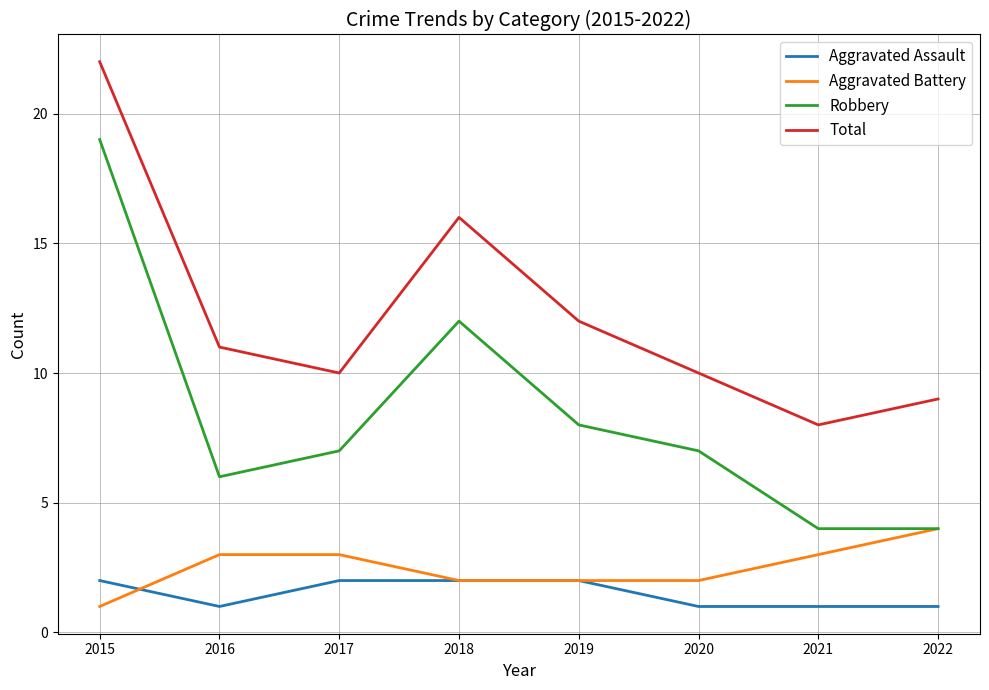

At which label does Total first exceed 11?

2015